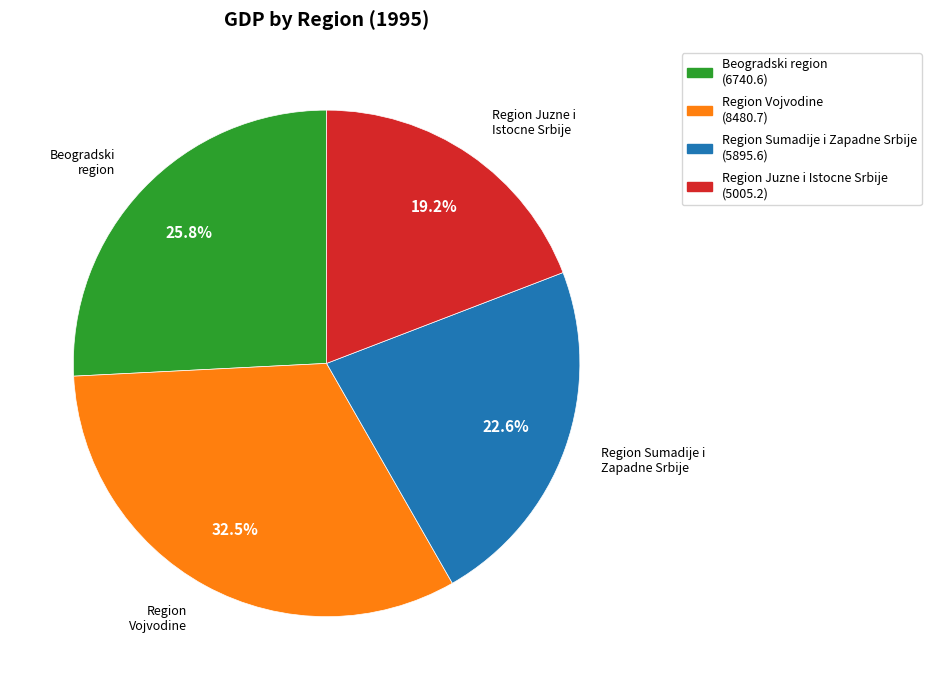

What percentage is the Beogradski region slice, to the nearest percent?

26%